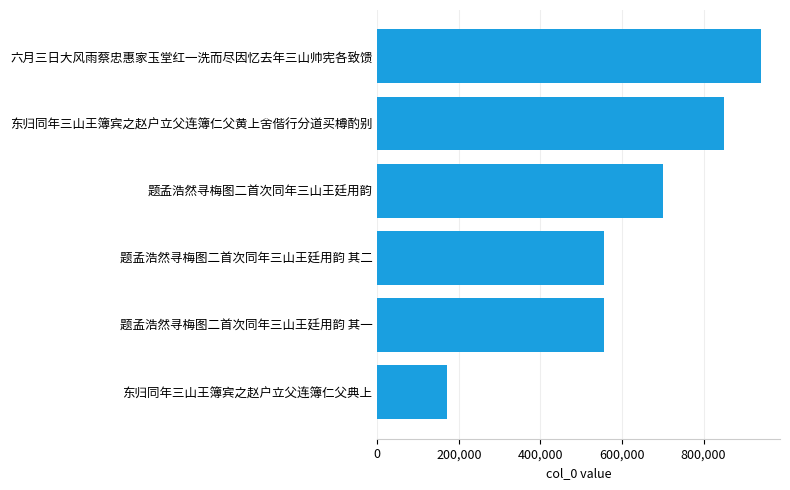

Approximately how many times larger is the value at 题孟浩然寻梅图二首次同年三山王廷用韵 其一 compared to 题孟浩然寻梅图二首次同年三山王廷用韵 其二?

1.0